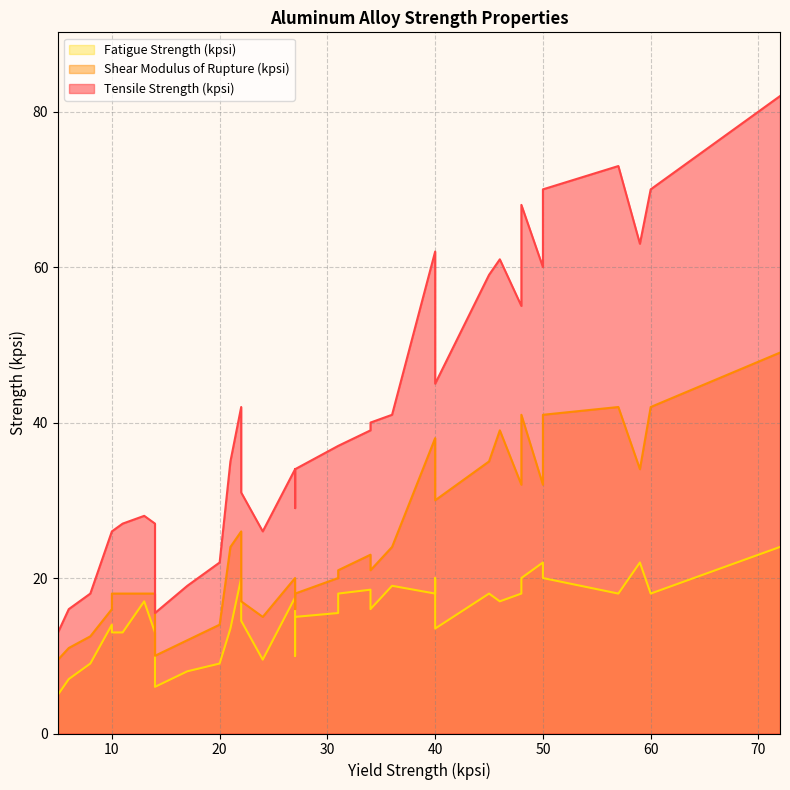

What is the value of the Tensile Strength (kpsi) point at the 30th from the left?

37.0